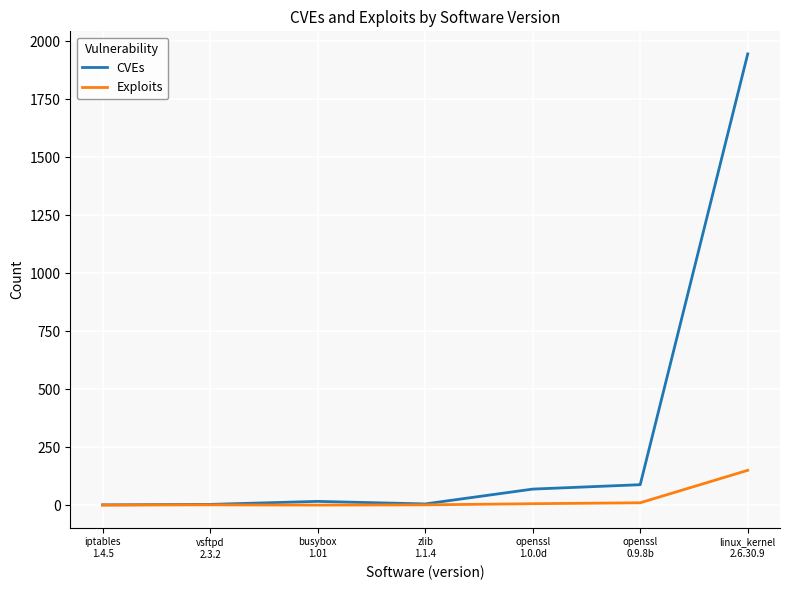

What is the greatest value displayed?

1946